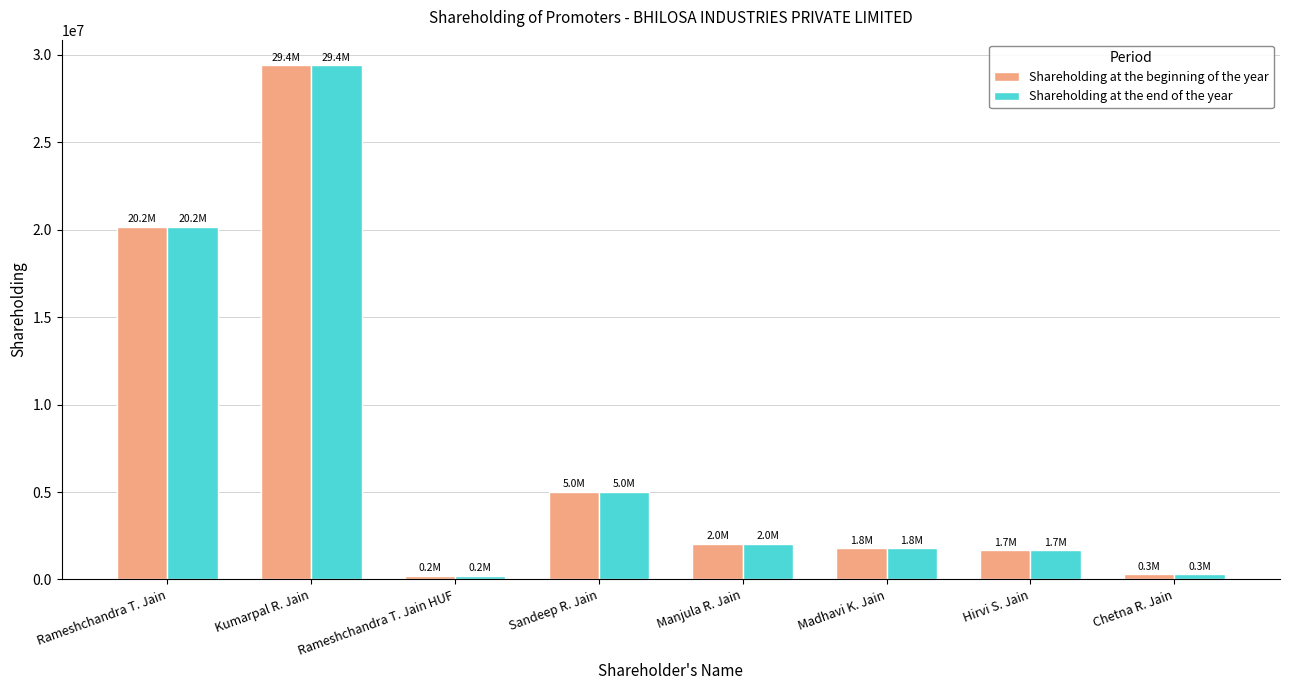

How many groups of bars are there?

8